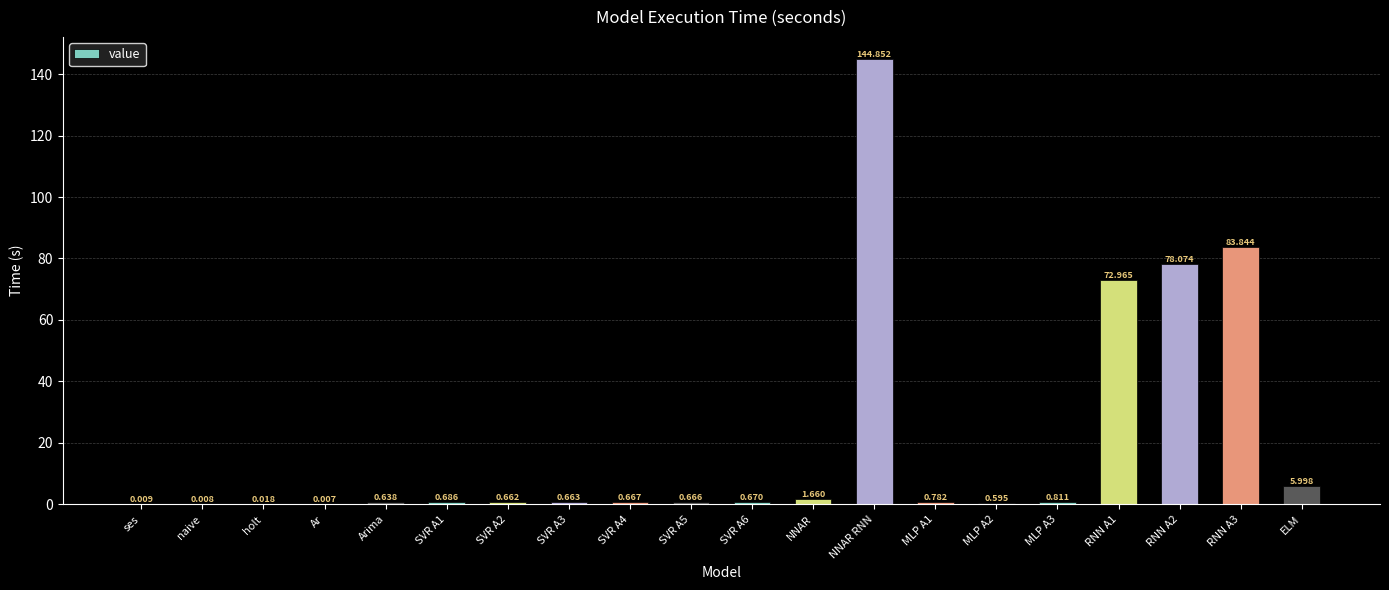

How many categories are shown in the chart?

20